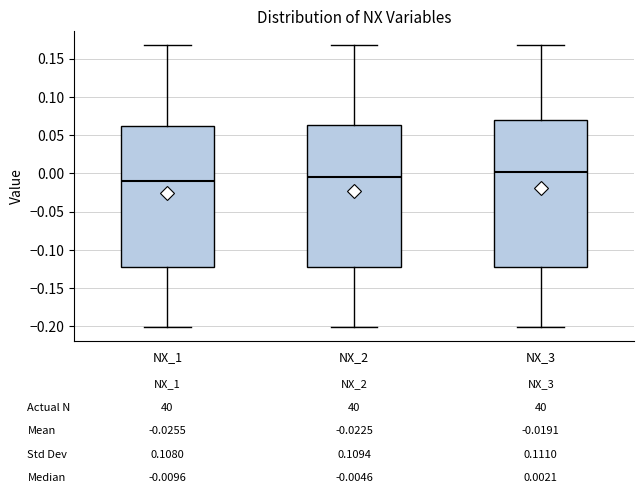

Which box has the lowest median line?

NX_1